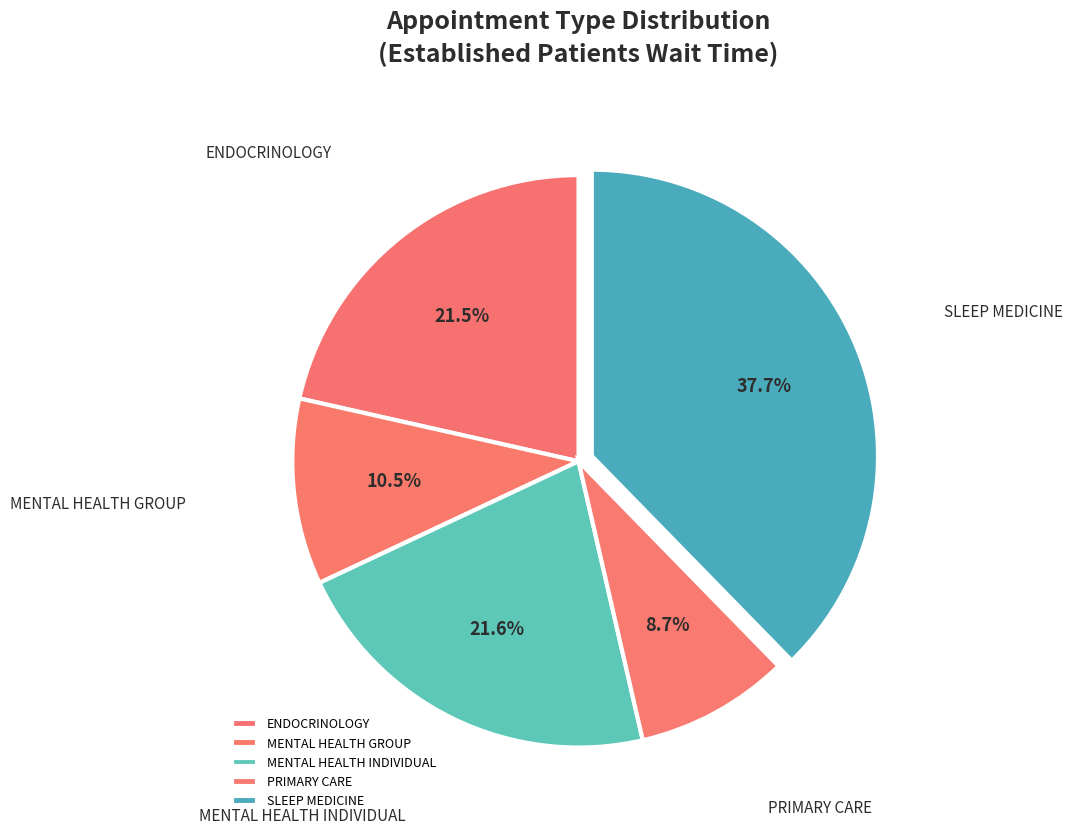

To the nearest percent, what portion does PRIMARY CARE represent?

9%